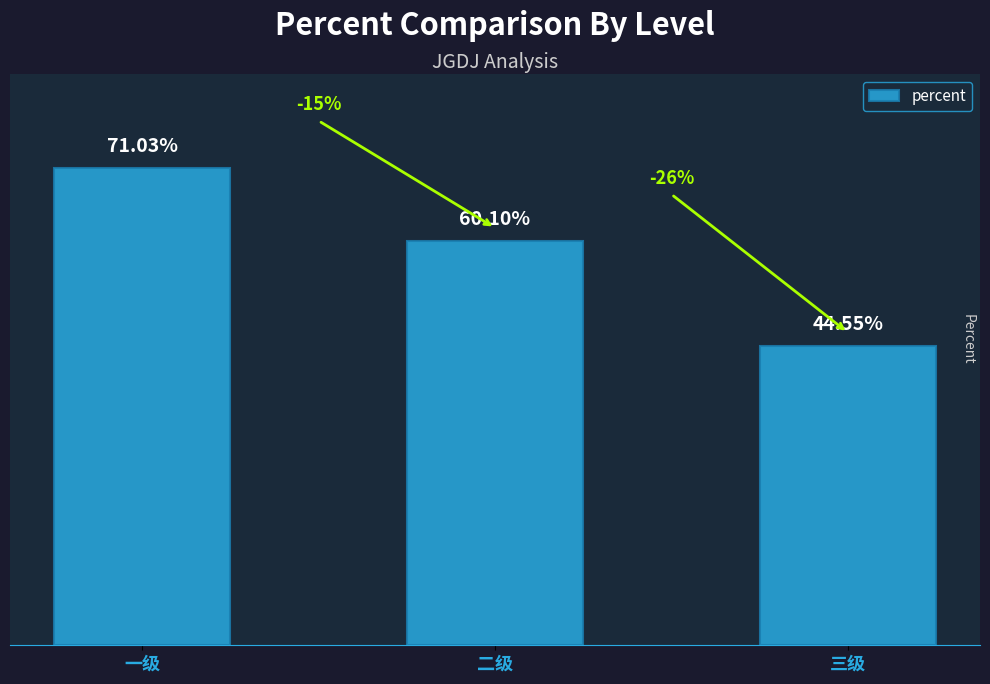

List the labels in order of value, smallest first.

三级, 二级, 一级